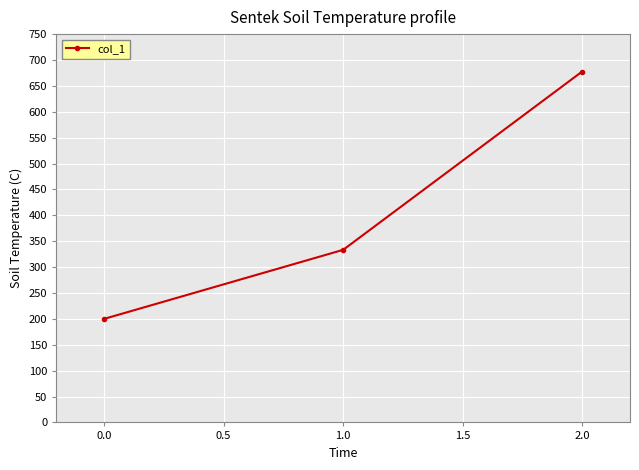

What is the label of the 1st point from the left?

0.0